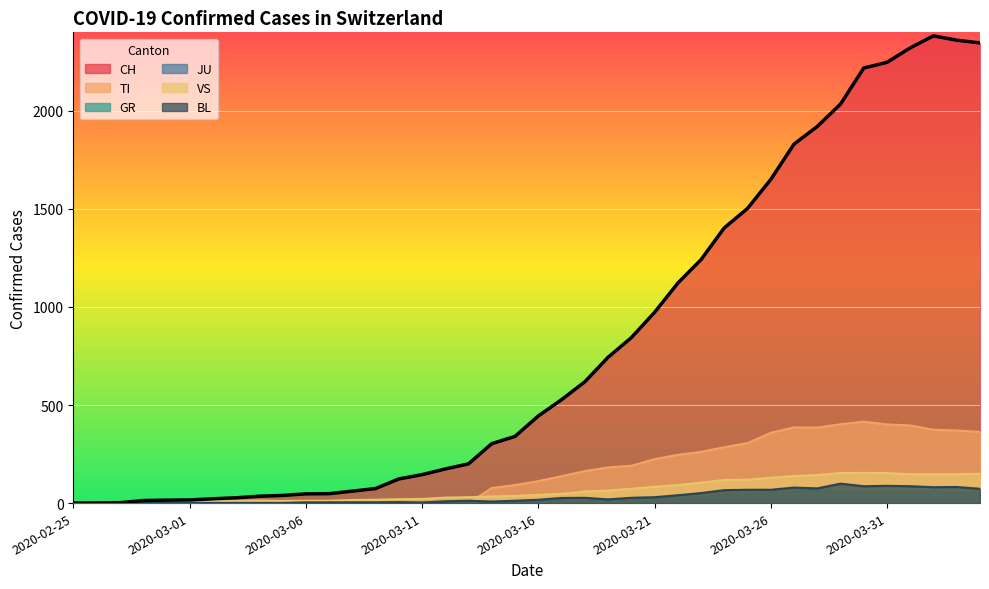

At which label does BL first exceed 17?

2020-03-17